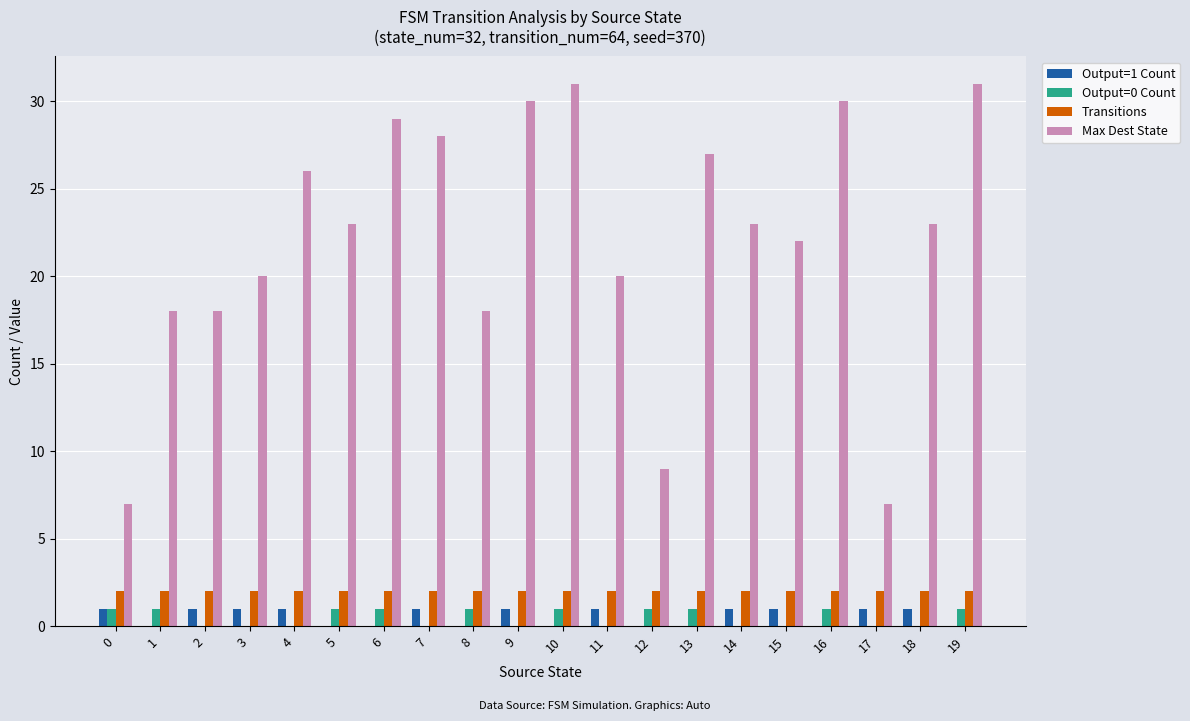

Reading left to right, transcribe all the data shown in this chart.

Output=1 Count: 0=1	1=0	2=1	3=1	4=1	5=0	6=0	7=1	8=0	9=1	10=0	11=1	12=0	13=0	14=1	15=1	16=0	17=1	18=1	19=0
Output=0 Count: 0=1	1=1	2=0	3=0	4=0	5=1	6=1	7=0	8=1	9=0	10=1	11=0	12=1	13=1	14=0	15=0	16=1	17=0	18=0	19=1
Transitions: 0=2	1=2	2=2	3=2	4=2	5=2	6=2	7=2	8=2	9=2	10=2	11=2	12=2	13=2	14=2	15=2	16=2	17=2	18=2	19=2
Max Dest State: 0=7	1=18	2=18	3=20	4=26	5=23	6=29	7=28	8=18	9=30	10=31	11=20	12=9	13=27	14=23	15=22	16=30	17=7	18=23	19=31